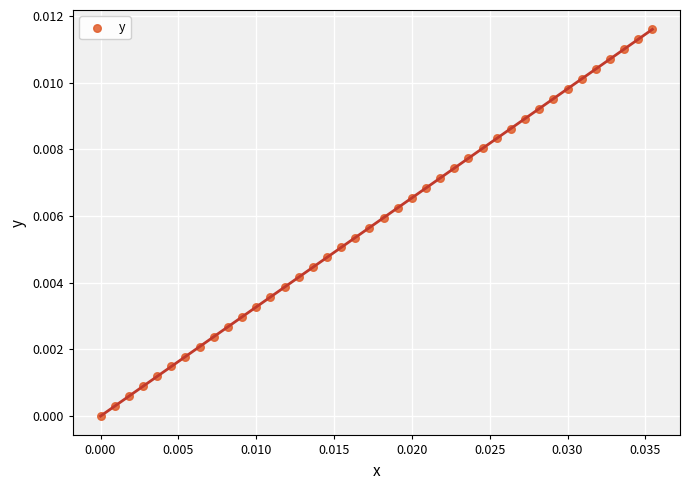

Count the number of points in this scatter plot.

40